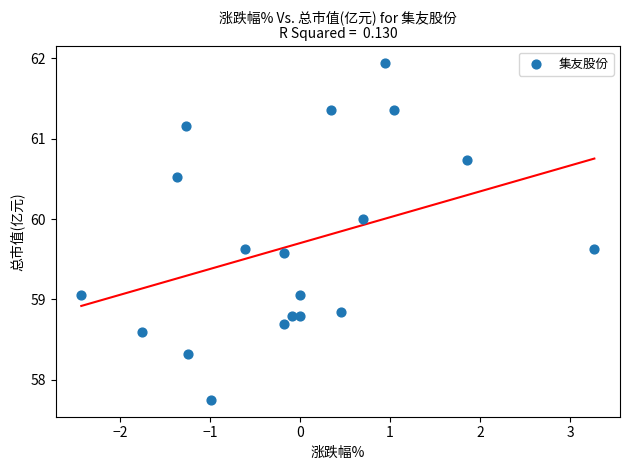

What is the range of Y values (max minus min)?

4.2